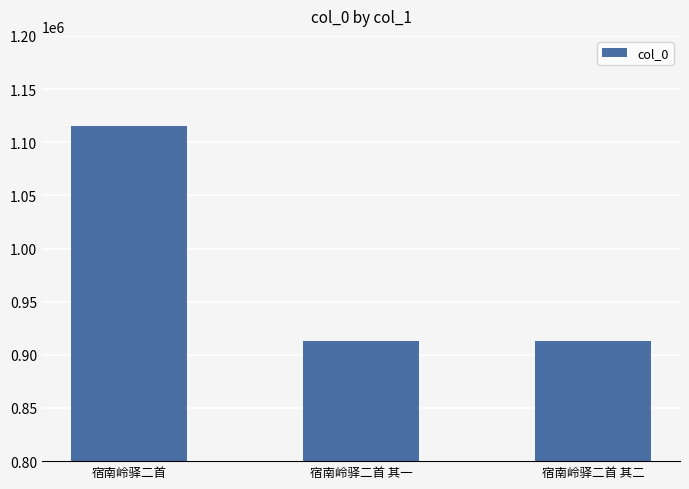

What is the sum of all values?

2942290